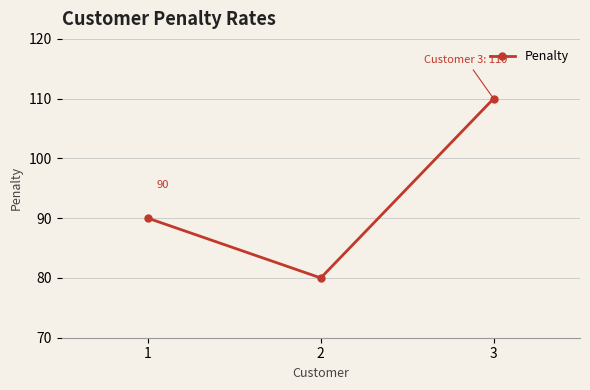

Reading left to right, what are all the values shown in this chart?

1=90	2=80	3=110